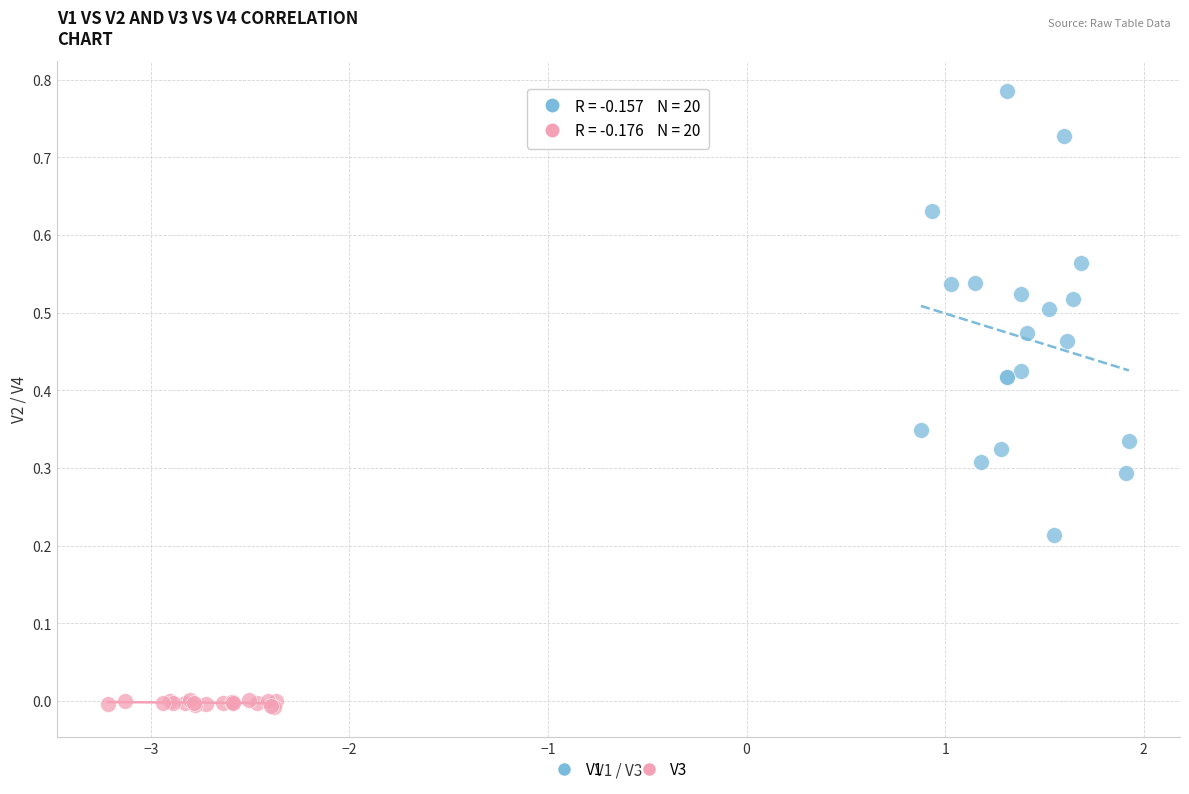

Which series has the widest spread of Y values?

V1